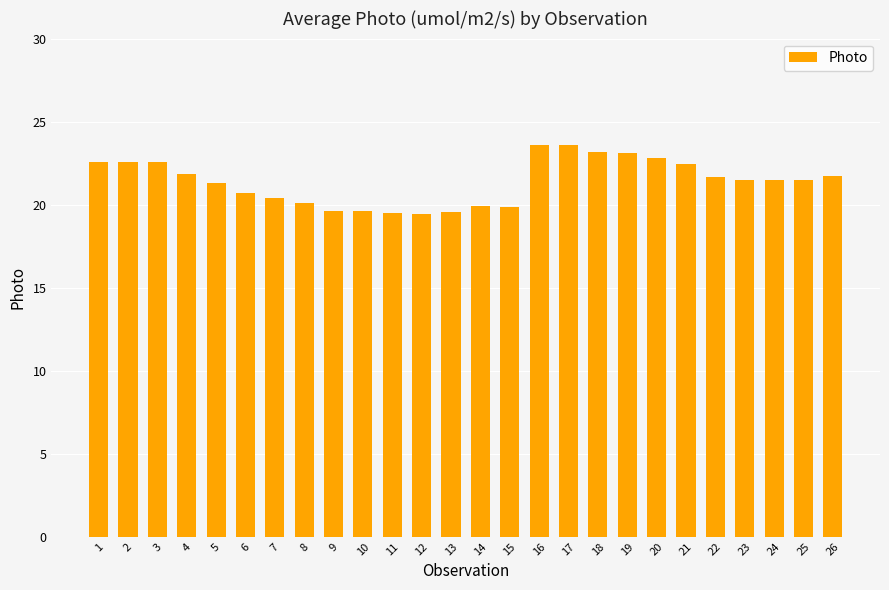

How many bars are there in total?

26